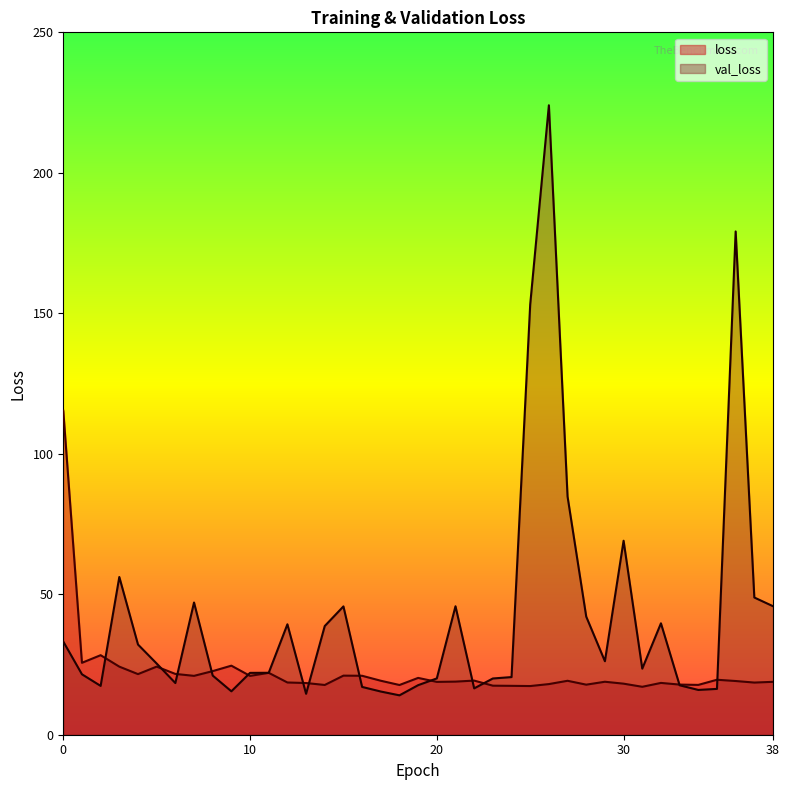

What is the maximum value shown in the chart?

224.0